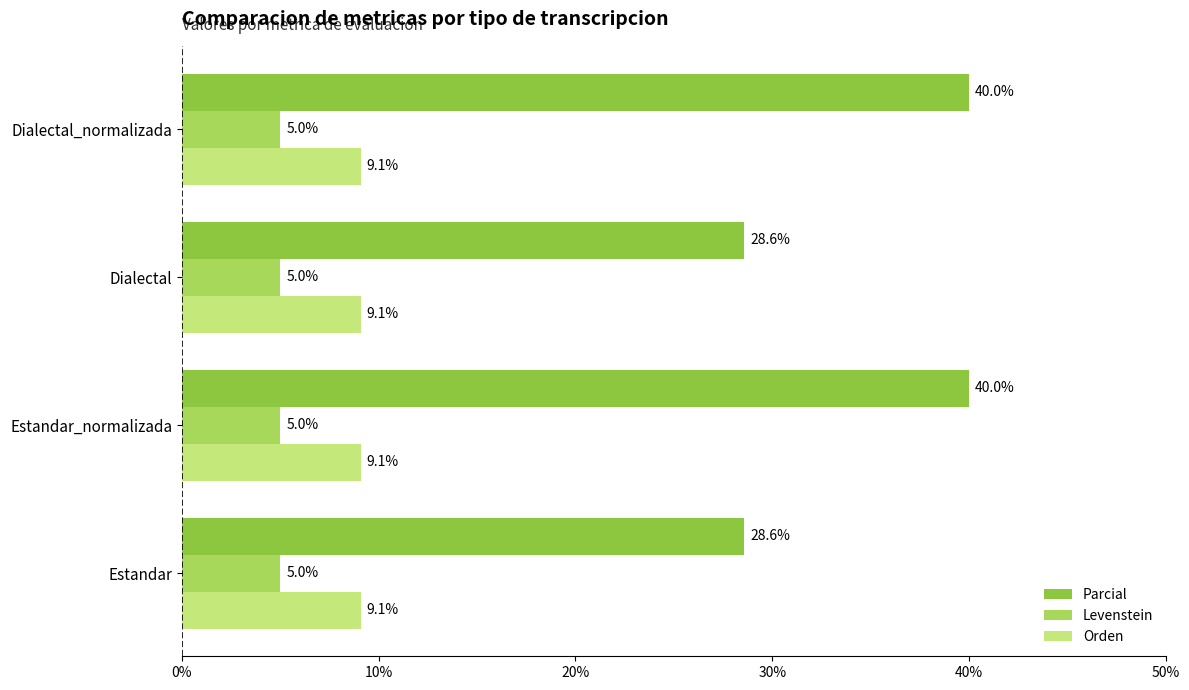

Is it true that Parcial equals 44.4 at Dialectal?

False